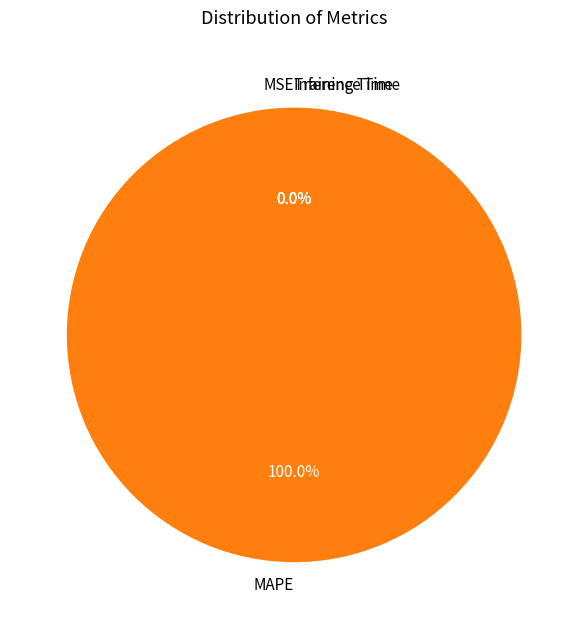

Which has a higher value, MAPE or Inference Time?

MAPE